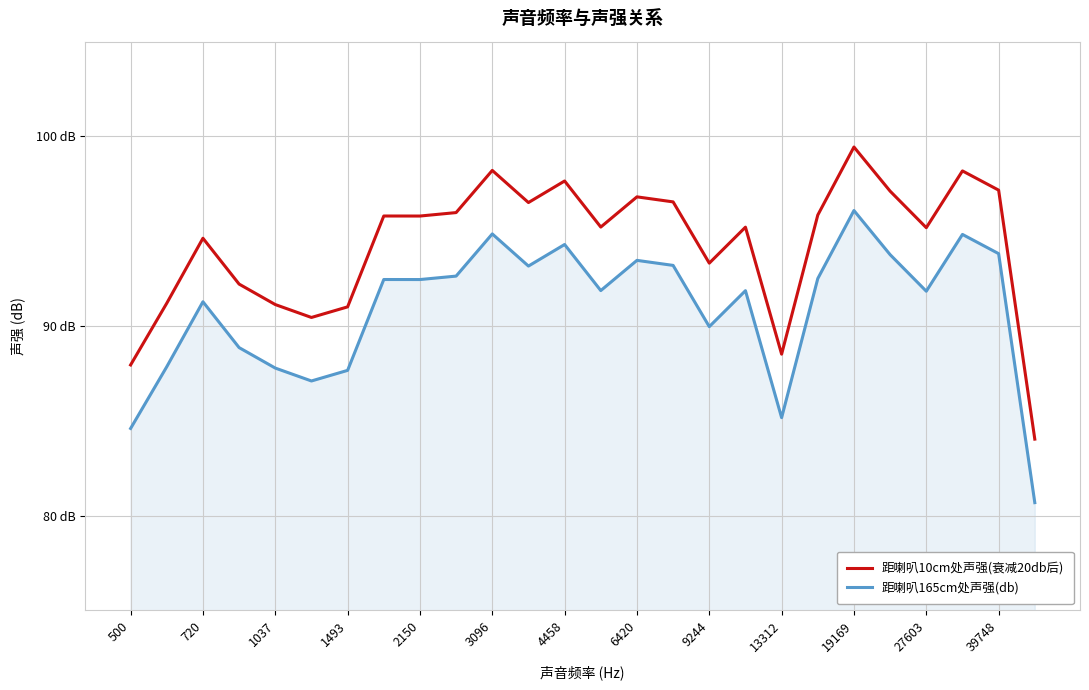

What is the difference between the maximum and minimum values in the 距喇叭10cm处声强(衰减20db后) series?

15.4